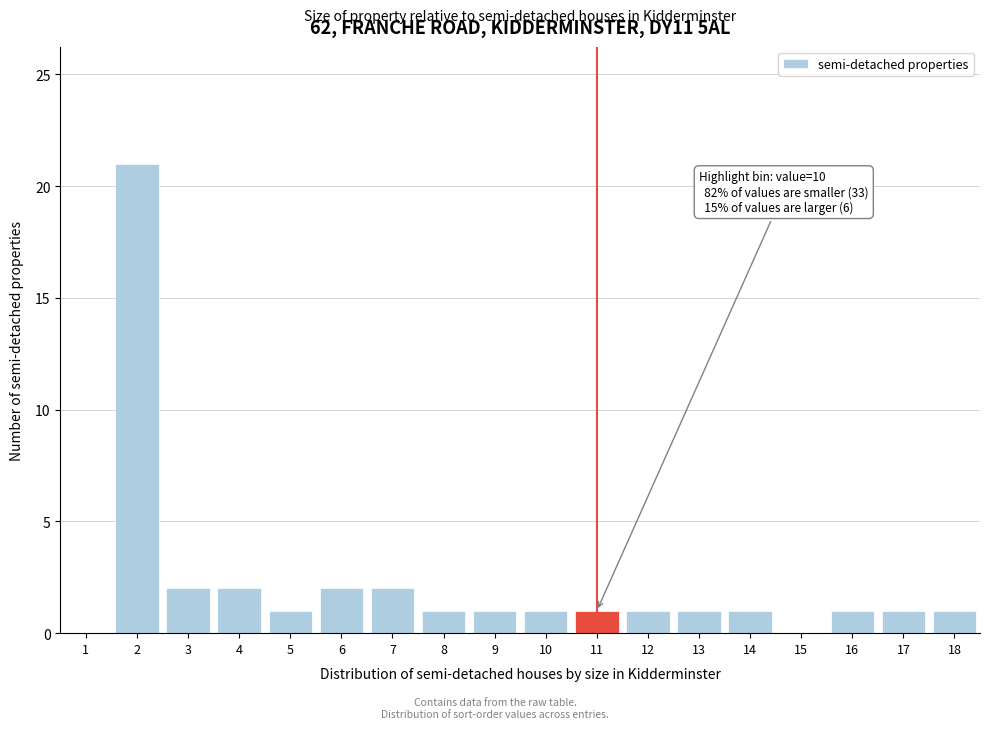

Reading right to left, list all the values displayed in this chart.

18=1	17=1	16=1	15=0	14=1	13=1	12=1	11=1	10=1	9=1	8=1	7=2	6=2	5=1	4=2	3=2	2=21	1=0